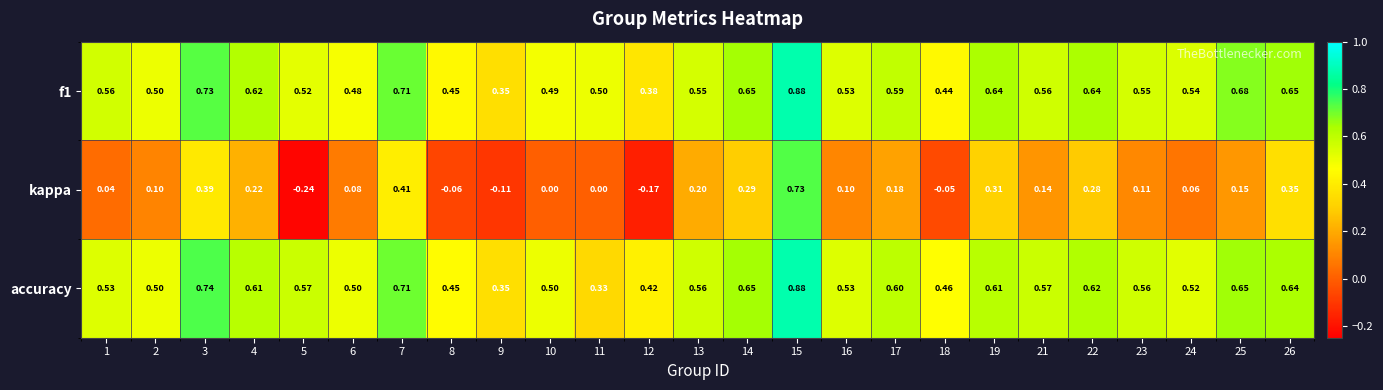

Which series has the largest range (max minus min)?

kappa